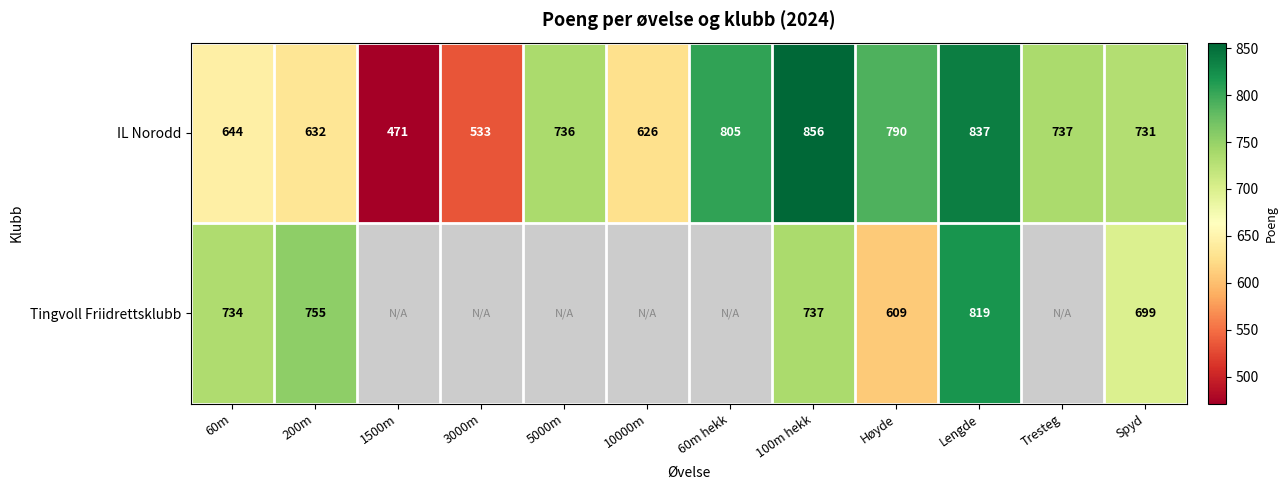

Is it true that IL Norodd equals 1293 at Spyd?

False